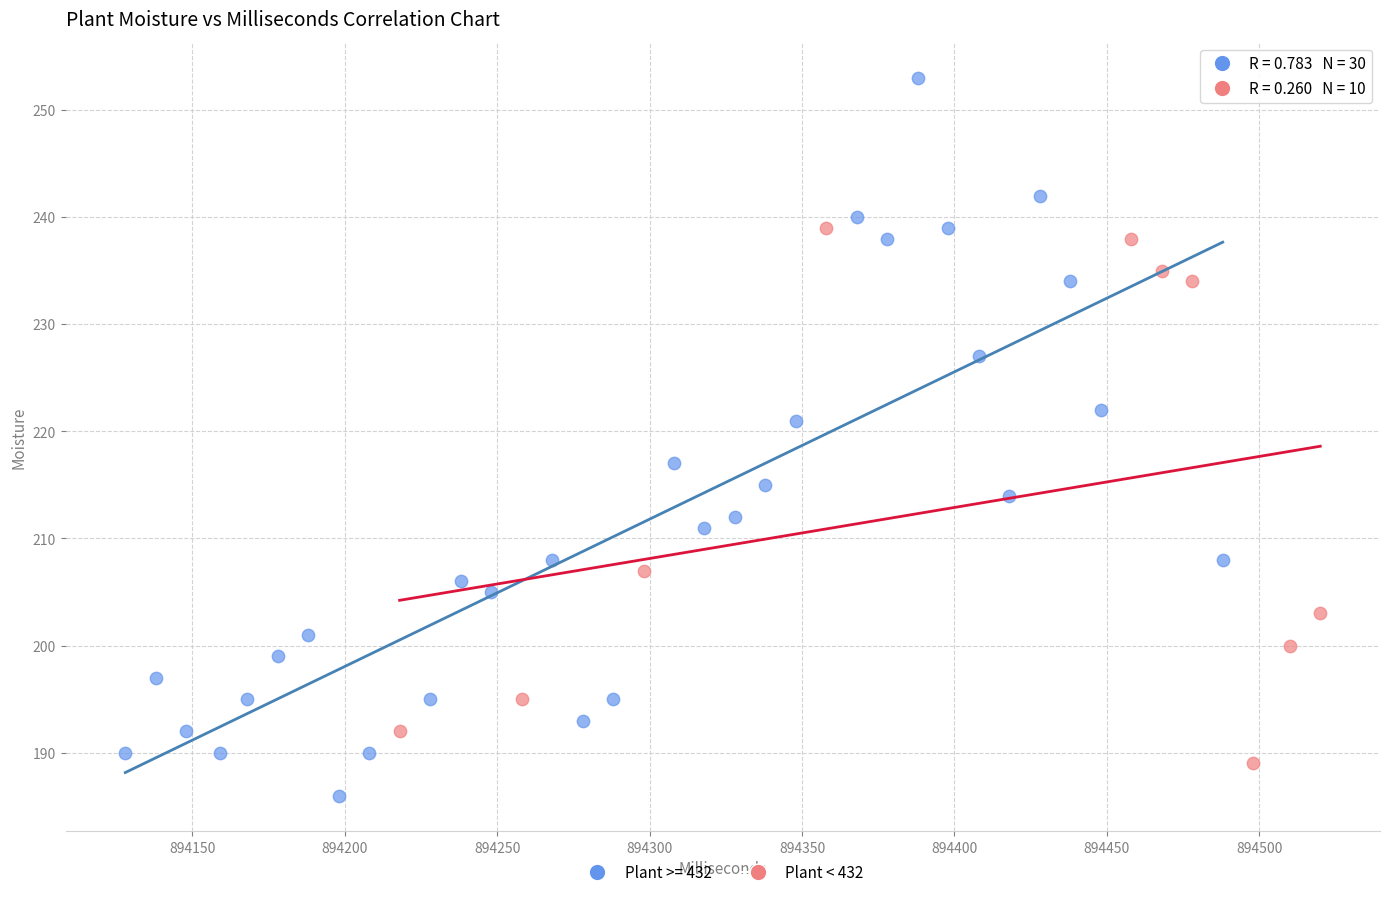

Which series has the largest Y range (max minus min)?

Plant >= 432